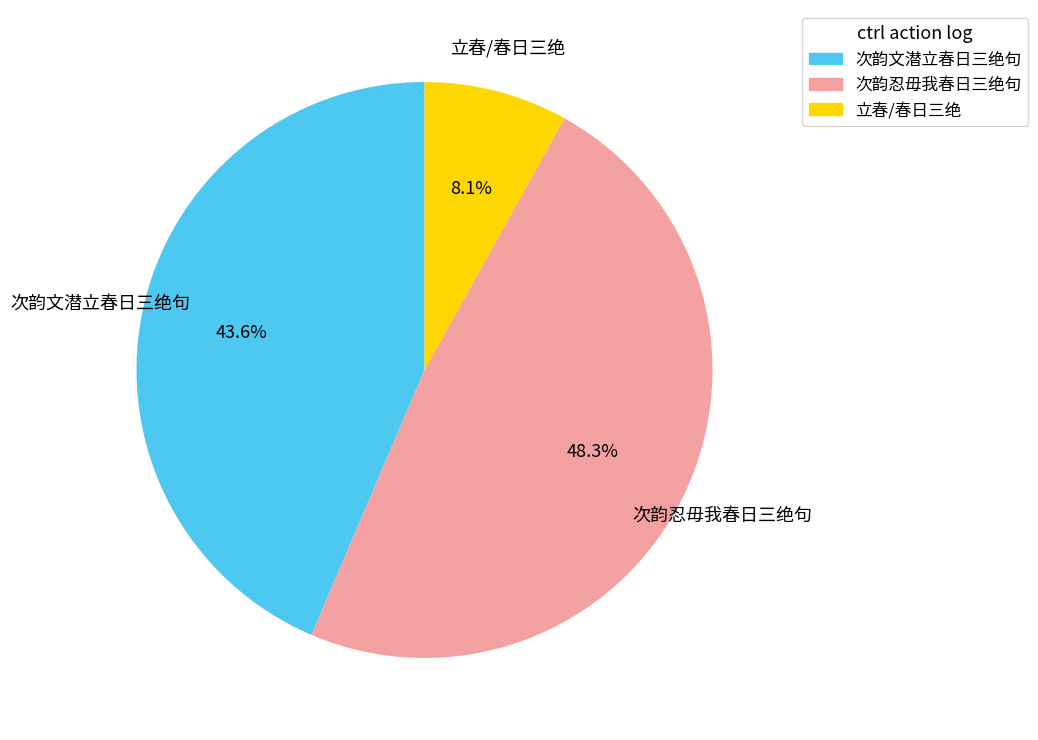

Which slice is the smallest?

立春/春日三绝